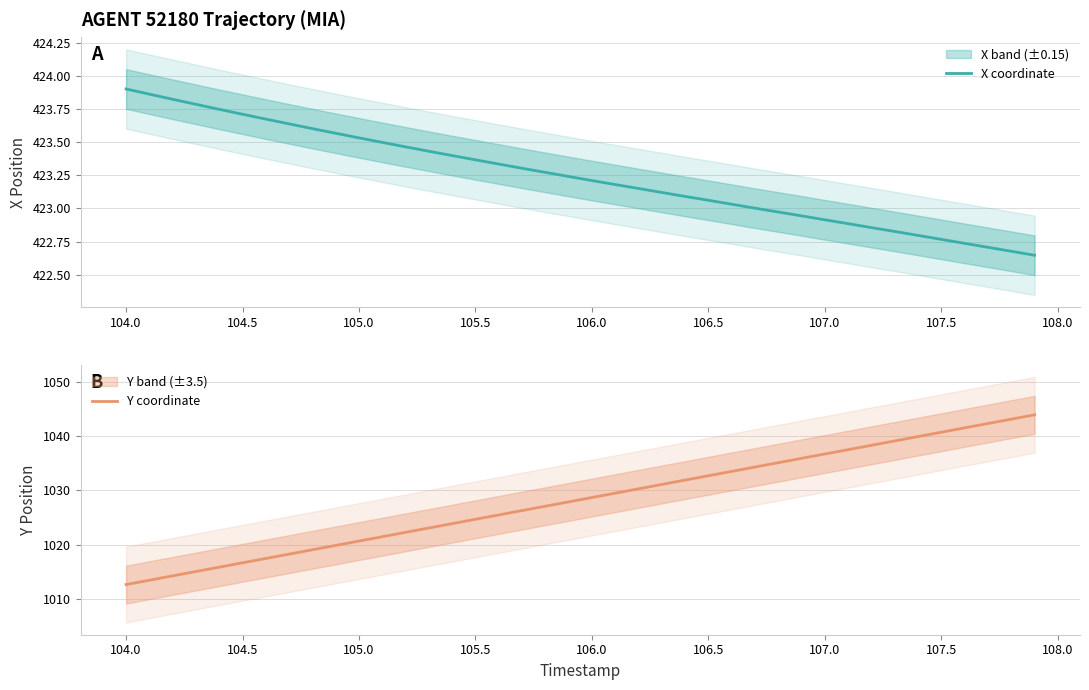

True or false: Y coordinate has a value of 361.3 at 18.

False